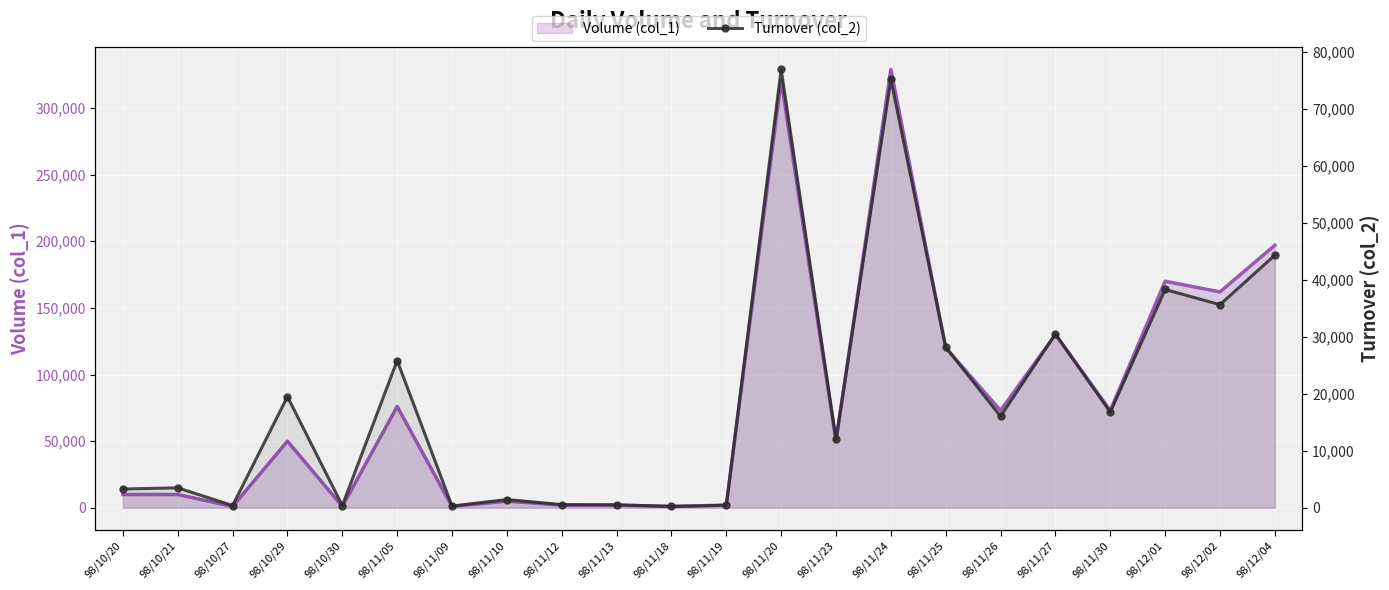

Reading left to right, transcribe all the data shown in this chart.

98/10/20=3300	98/10/21=3500	98/10/27=400	98/10/29=19500	98/10/30=390	98/11/05=25830	98/11/09=310	98/11/10=1450	98/11/12=560	98/11/13=520	98/11/18=250	98/11/19=440	98/11/20=76920	98/11/23=12000	98/11/24=75170	98/11/25=28200	98/11/26=16050	98/11/27=30500	98/11/30=16780	98/12/01=38300	98/12/02=35640	98/12/04=44320